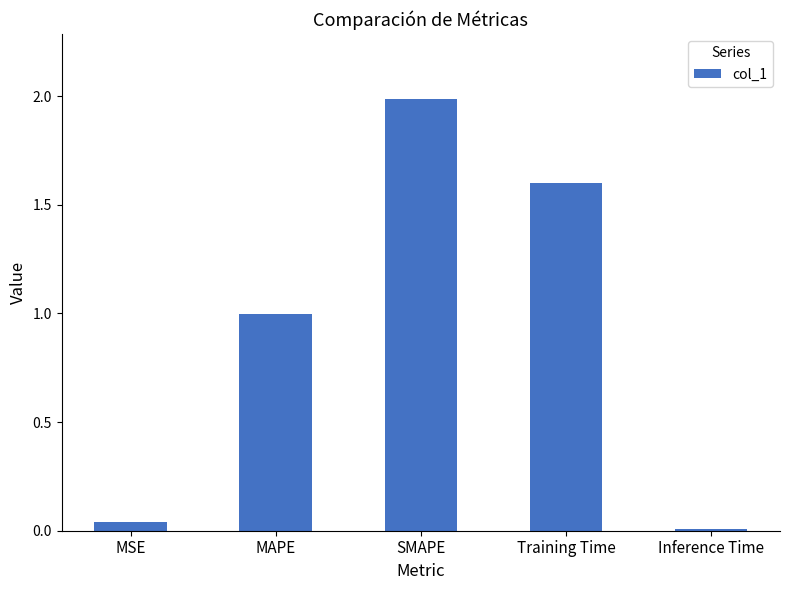

What is the sum of the values at MSE and Training Time?

1.6